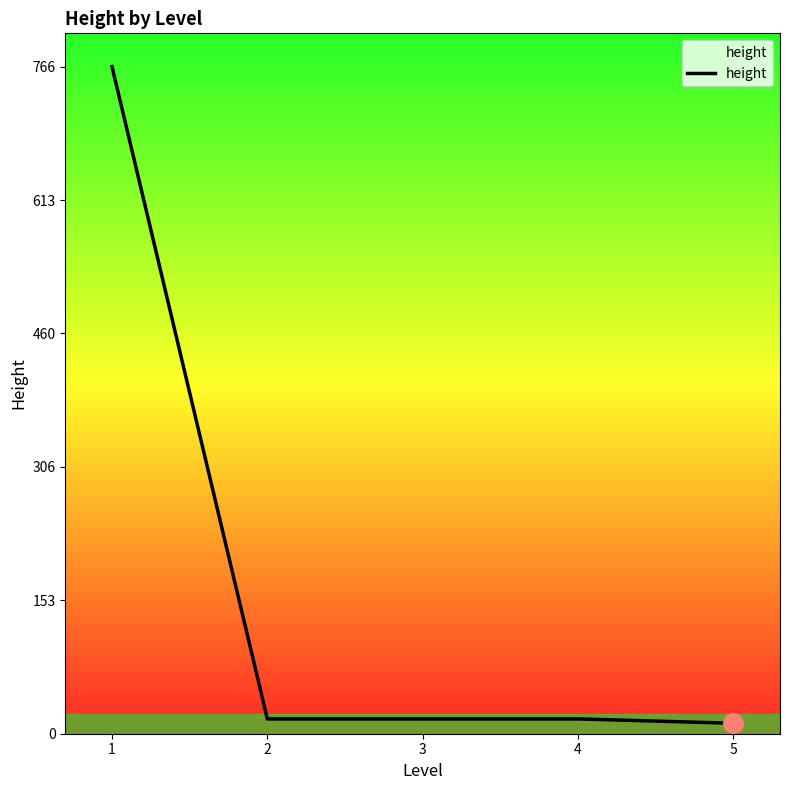

What is the maximum value shown in the chart?

766